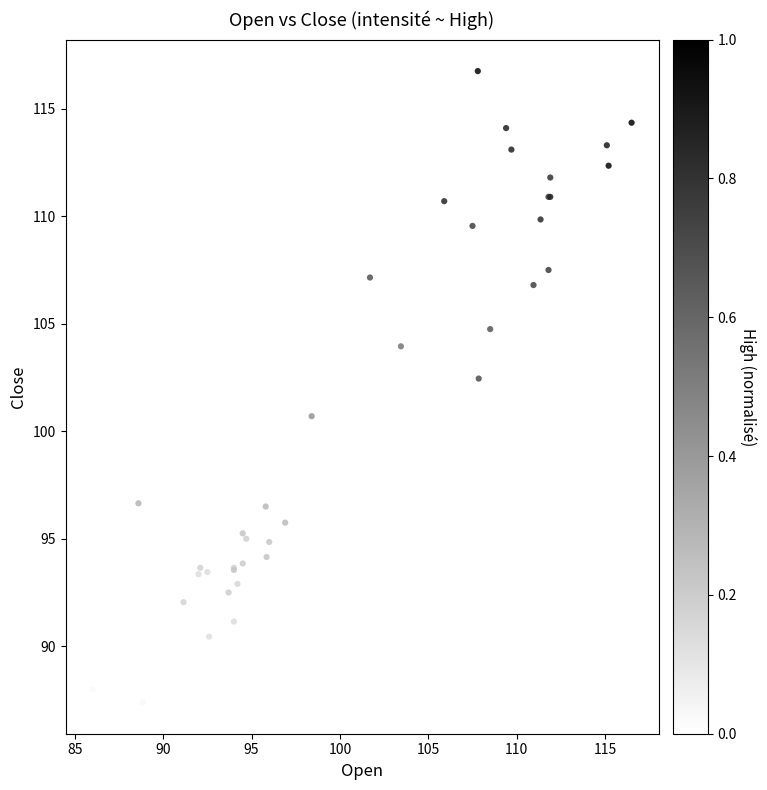

What Y value in the scatter plot is closest to 102?

102.5